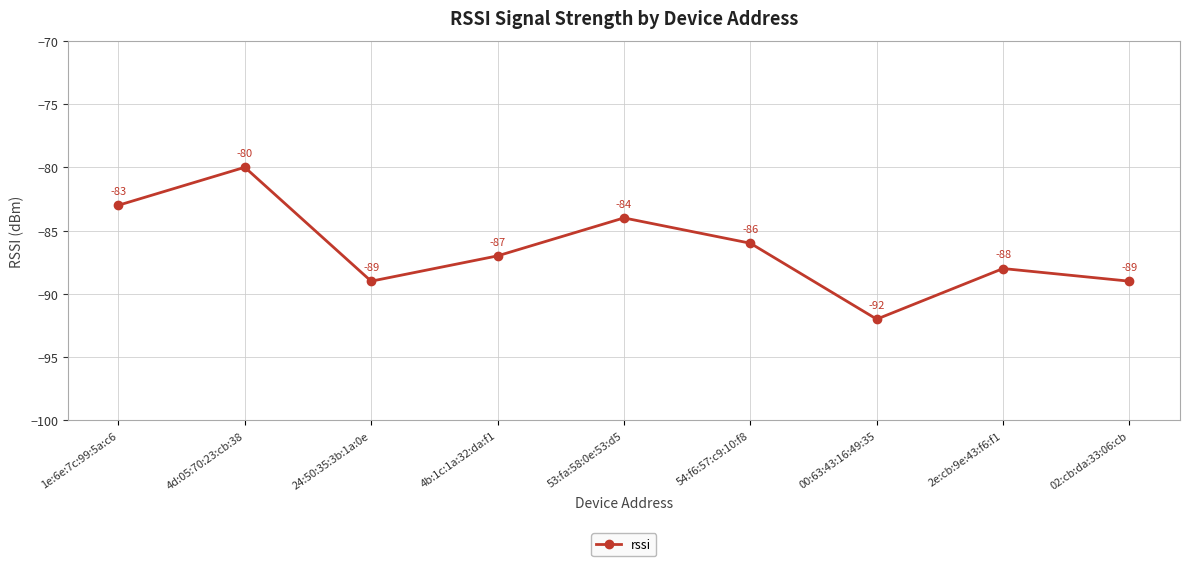

What is the minimum value shown in the chart?

-92